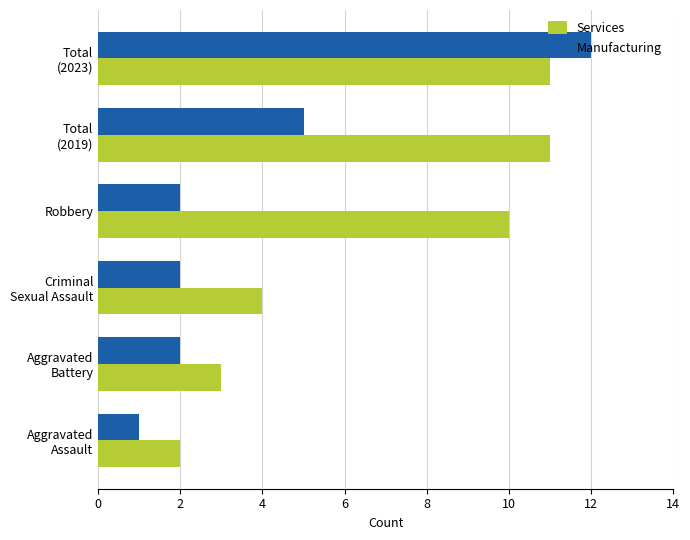

The value of Manufacturing at Robbery is 3. True or false?

False